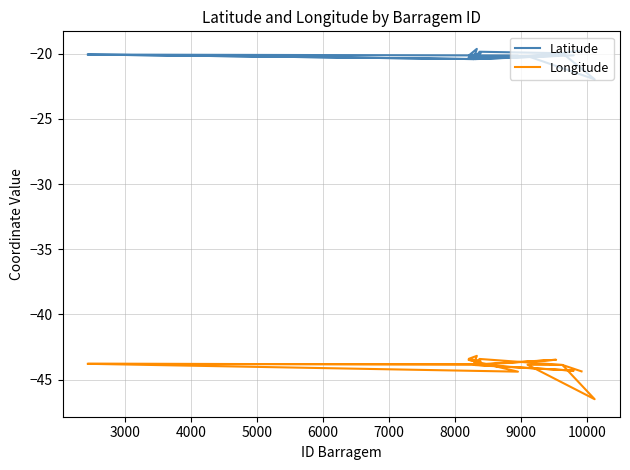

Where is Latitude nearest to the value -20?

7000